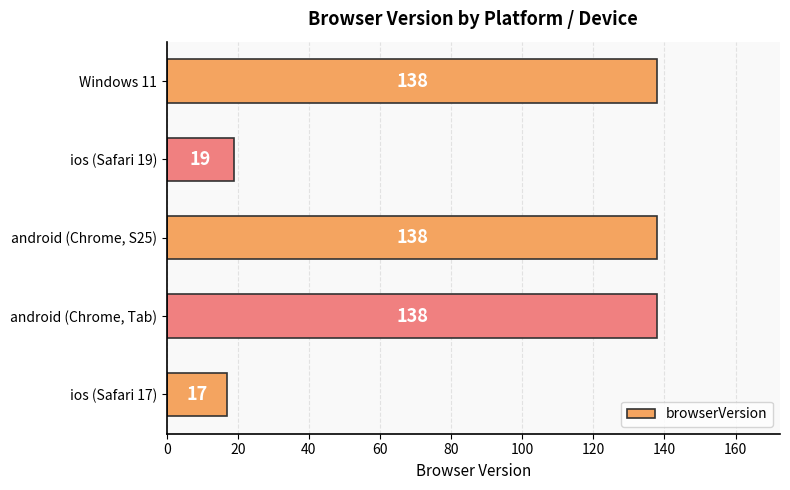

Where is the data nearest to the value 77?

ios (Safari 19)